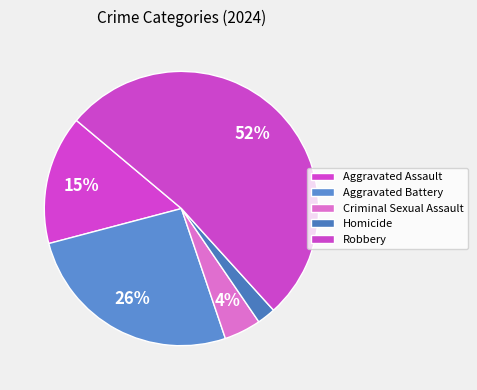

How many segments does this pie chart have?

5